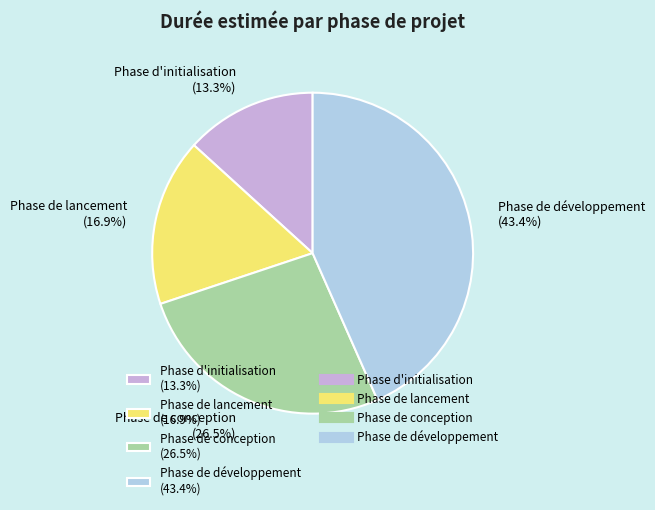

Count the number of slices in the pie.

4